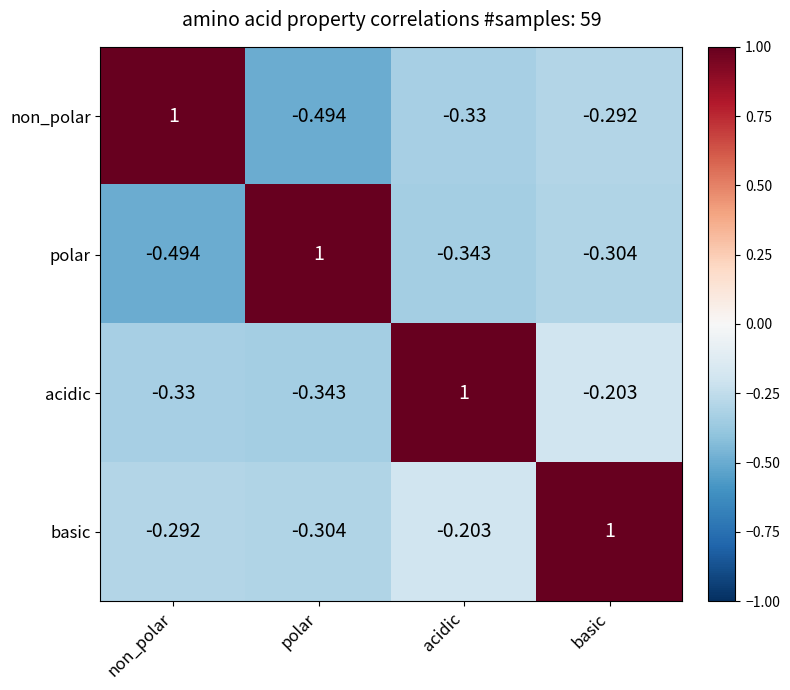

At acidic, list the series in order from smallest to largest.

polar, non_polar, basic, acidic